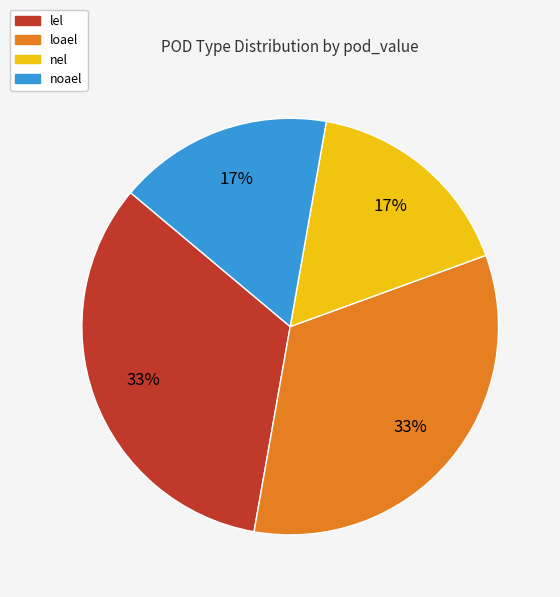

To the nearest percent, what is the combined percentage of nel and lel?

50%